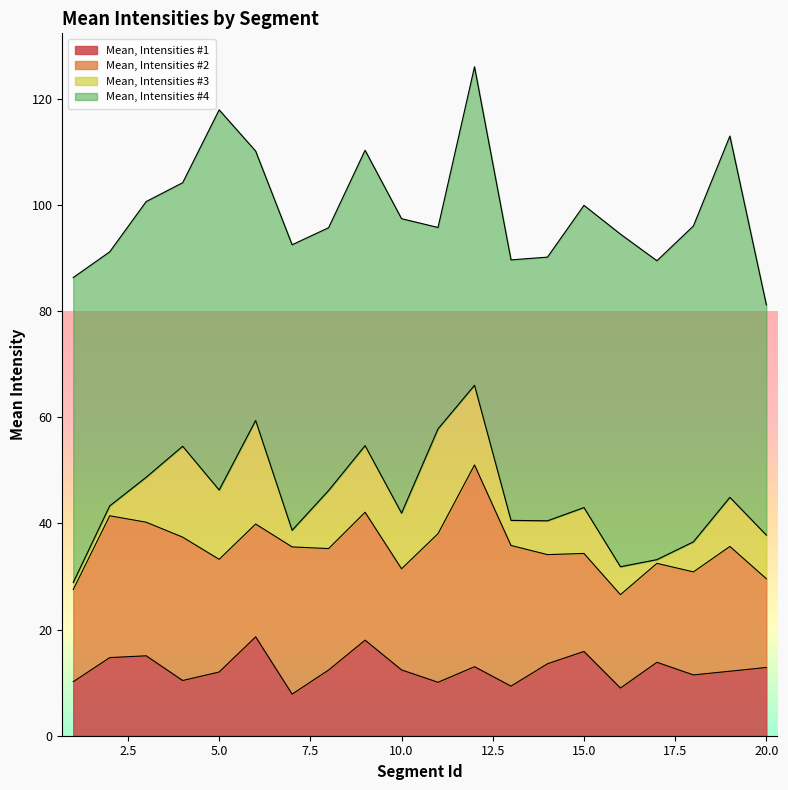

Which series has the largest total across all categories?

Mean, Intensities #4